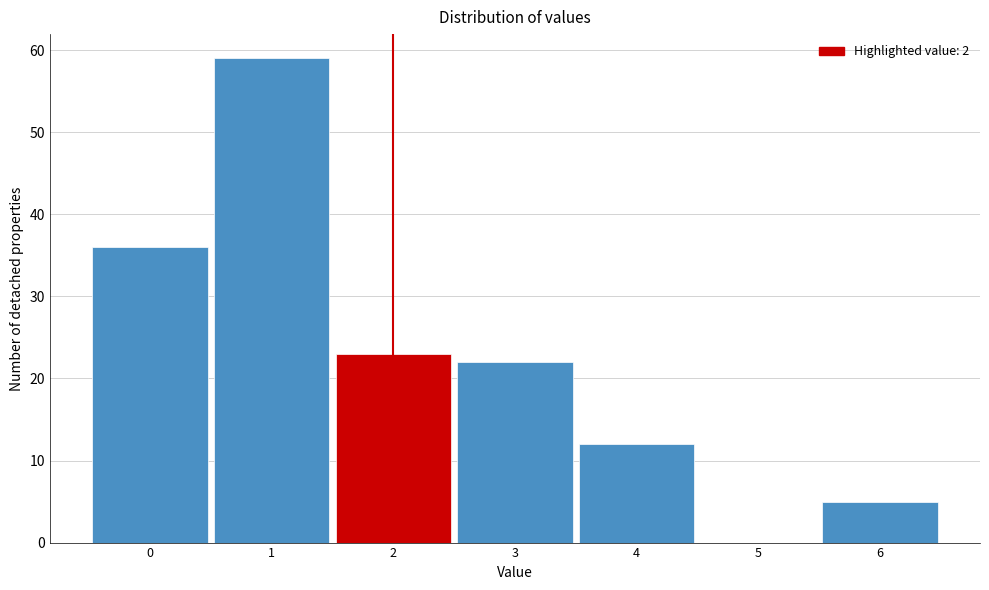

Reading left to right, transcribe this chart: for each bar, give the range it covers on the x-axis and its height. The values are not printed on the chart, so give them approximately, as read against the axis.

-0.5 to 0.5: 36
0.5 to 1.5: 59
1.5 to 2.5: 23
2.5 to 3.5: 22
3.5 to 4.5: 12
4.5 to 5.5: 0
5.5 to 6.5: 5